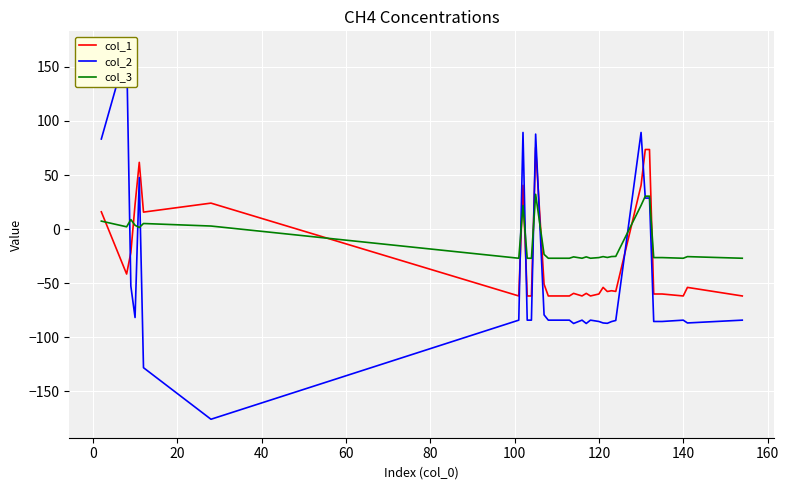

True or false: col_1 and col_3 cross at least once.

True